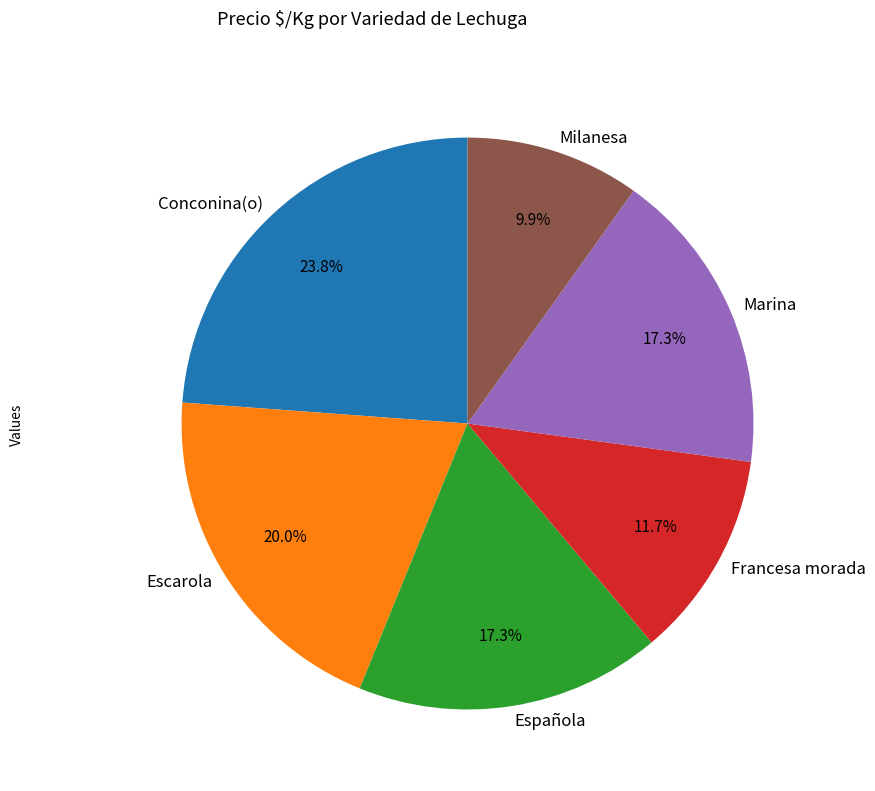

Is it true that Española is 30% of the pie?

False